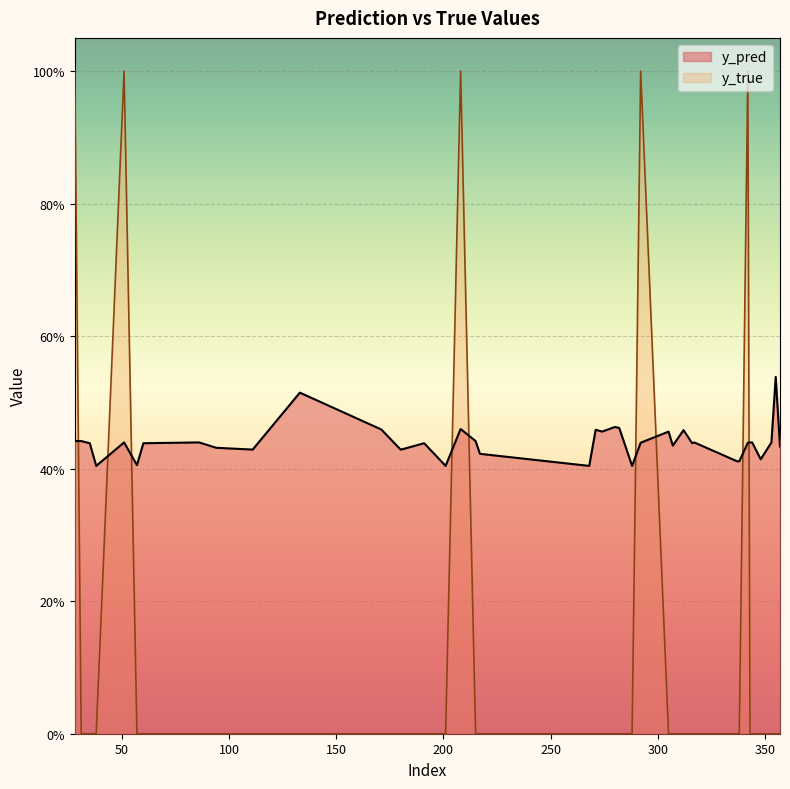

What is the difference between the y_pred values at 282 and 355?

0.1